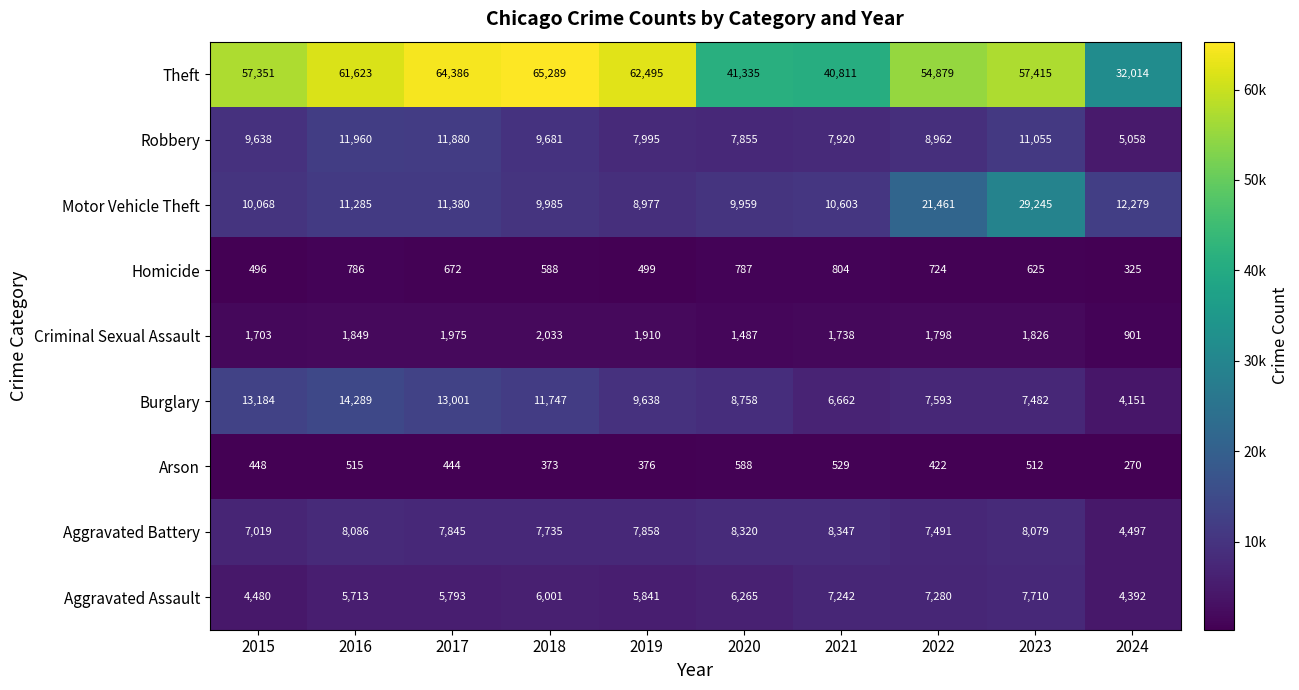

The value of Theft at 2023 is 57415. True or false?

True